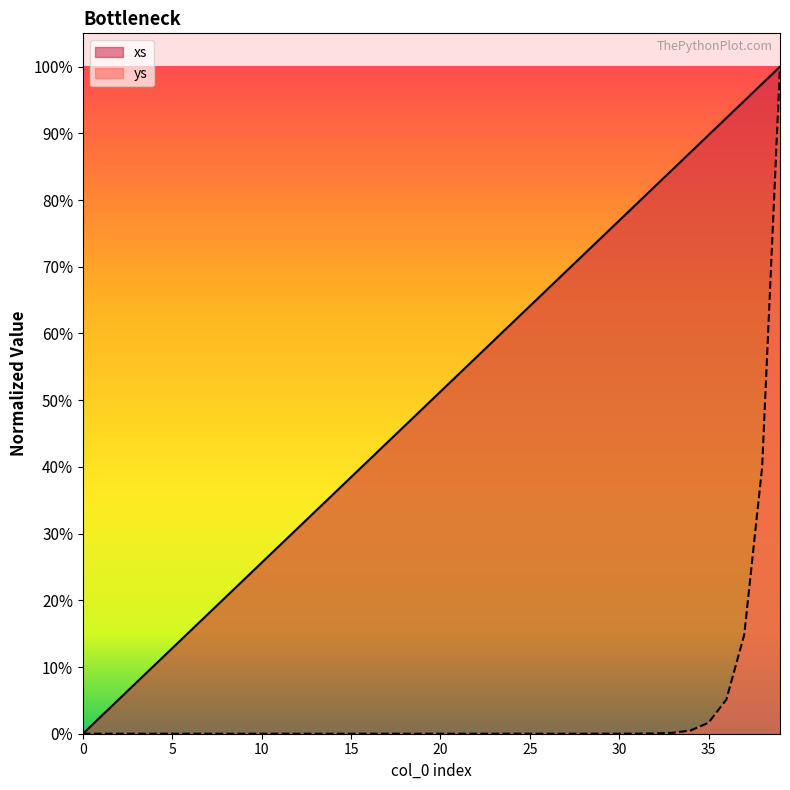

What is the approximate value of xs at 39?

1.0